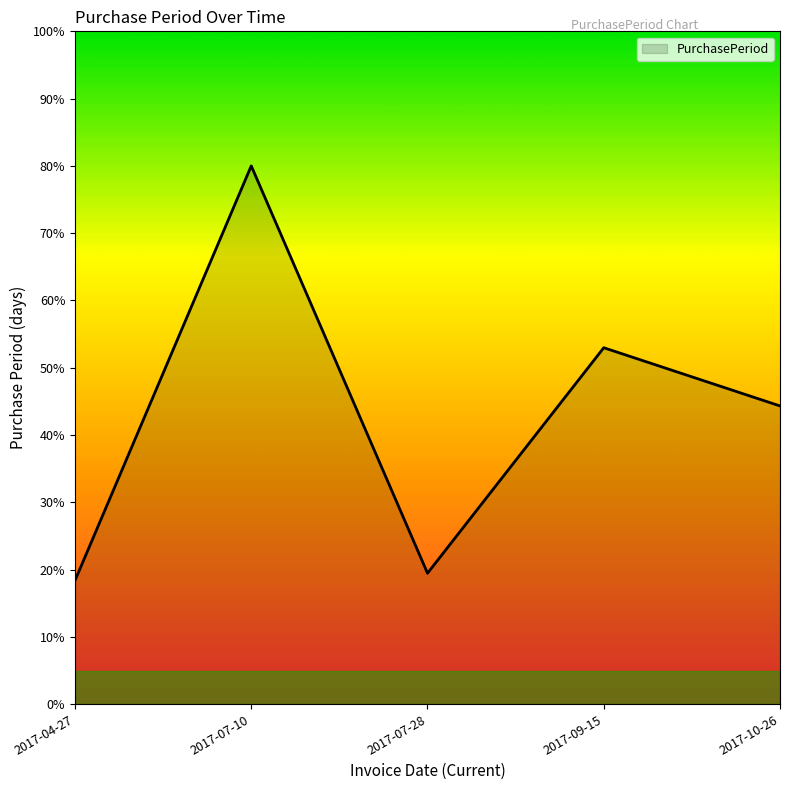

Between 2017-07-28 and 2017-04-27, which is larger?

2017-07-28